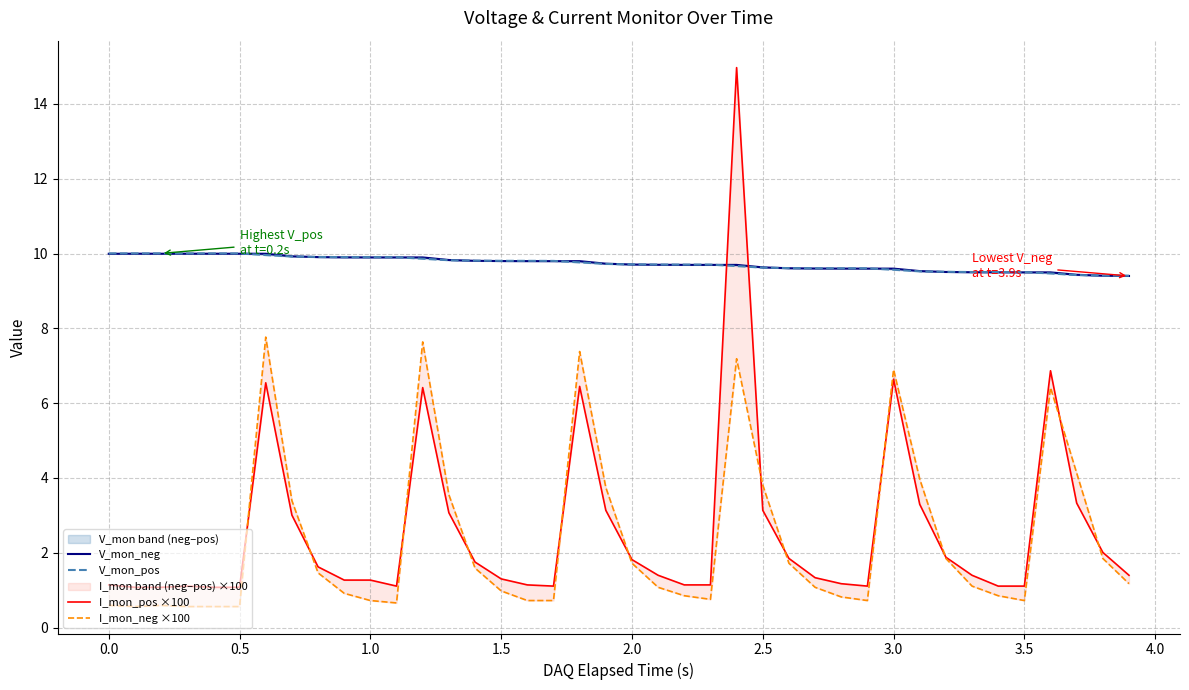

True or false: I_mon_pos ×100 and V_mon_pos cross at least once.

True